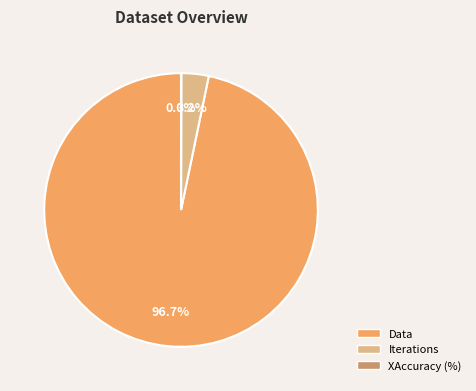

What is the majority slice?

Data